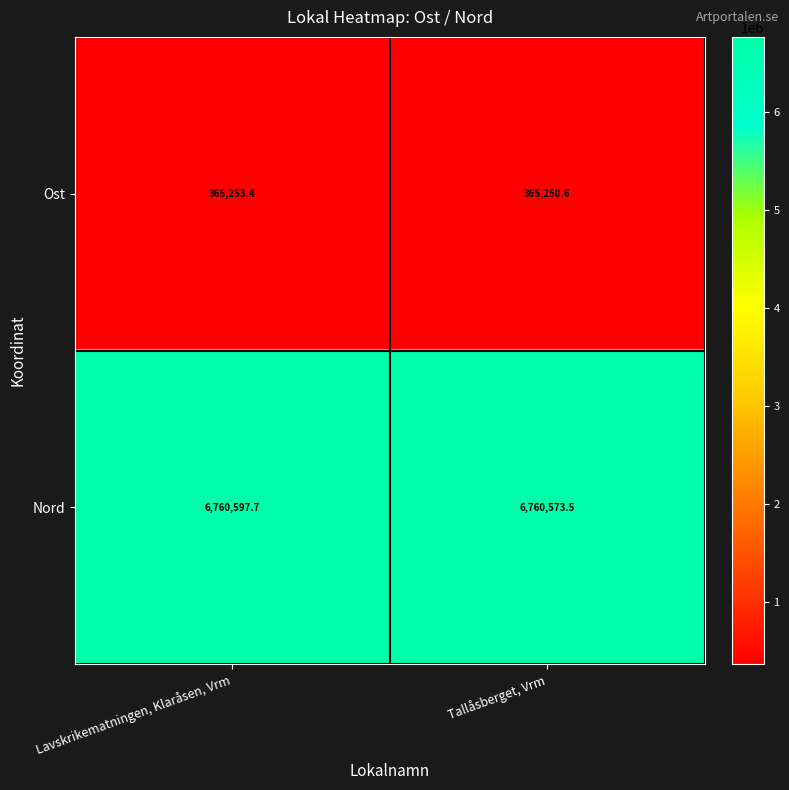

What is the sum of the Ost values at Tallåsberget, Vrm and Lavskrikematningen, Klaråsen, Vrm?

730504.0